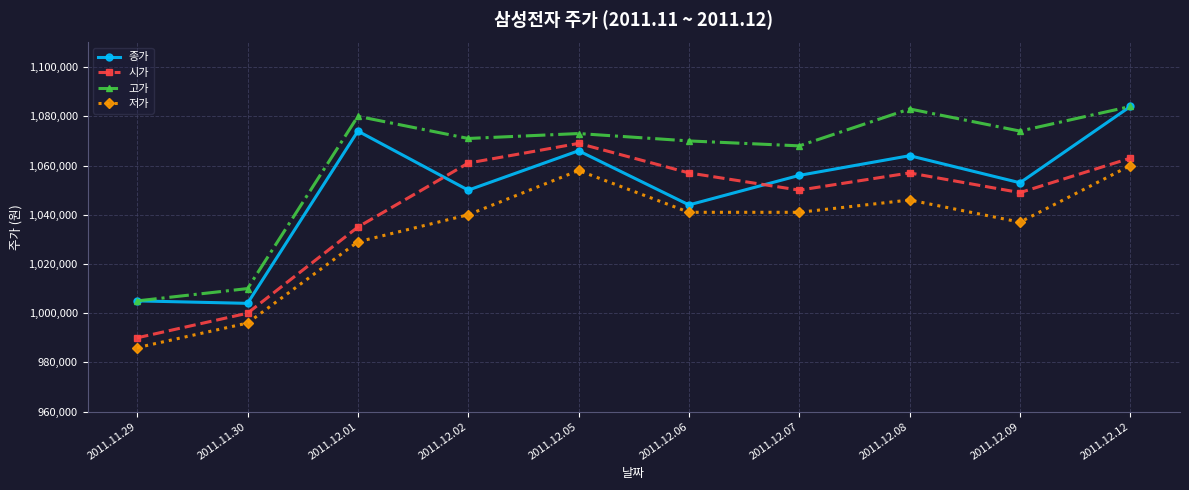

What is the spread (max minus min) of values at 2011.11.29?

19000